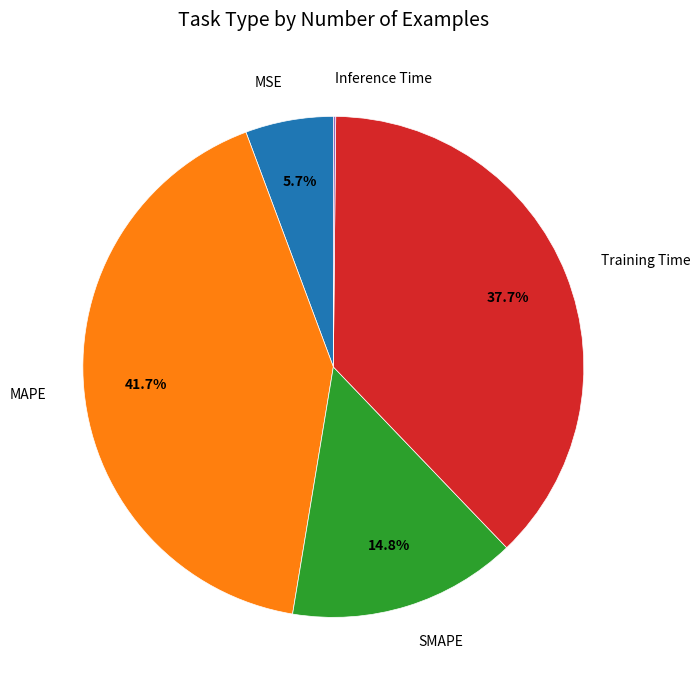

Is there any slice that represents more than half of the pie?

No